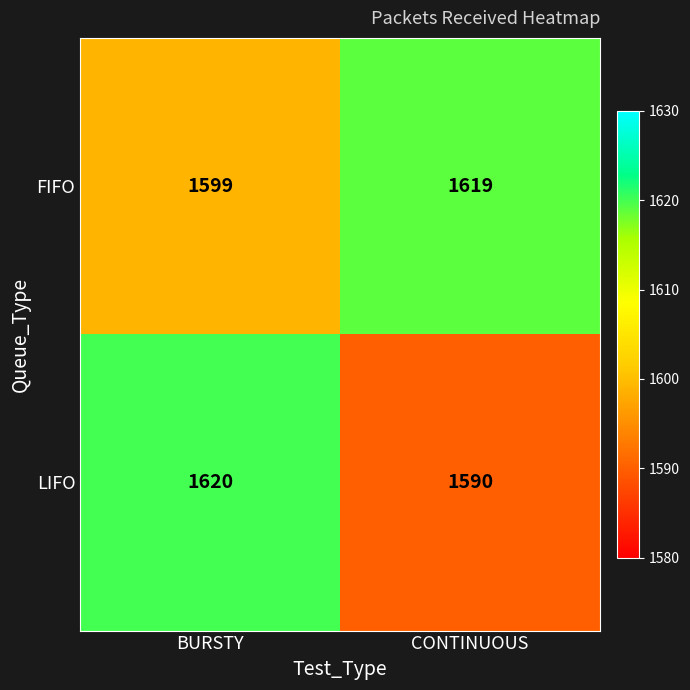

What is the smallest value displayed?

1590